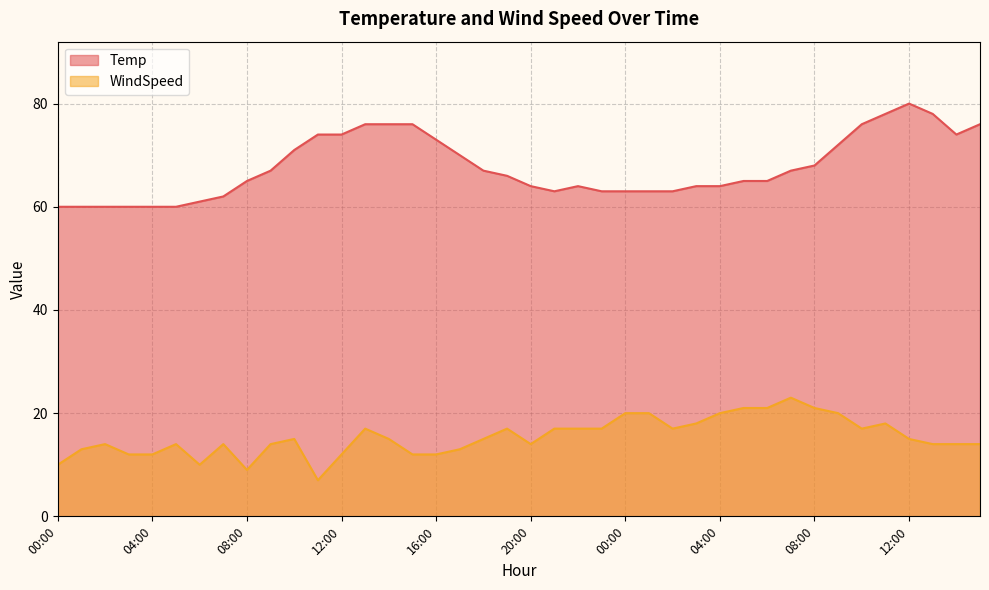

Rank the series by their maximum value, from lowest to highest.

WindSpeed, Temp